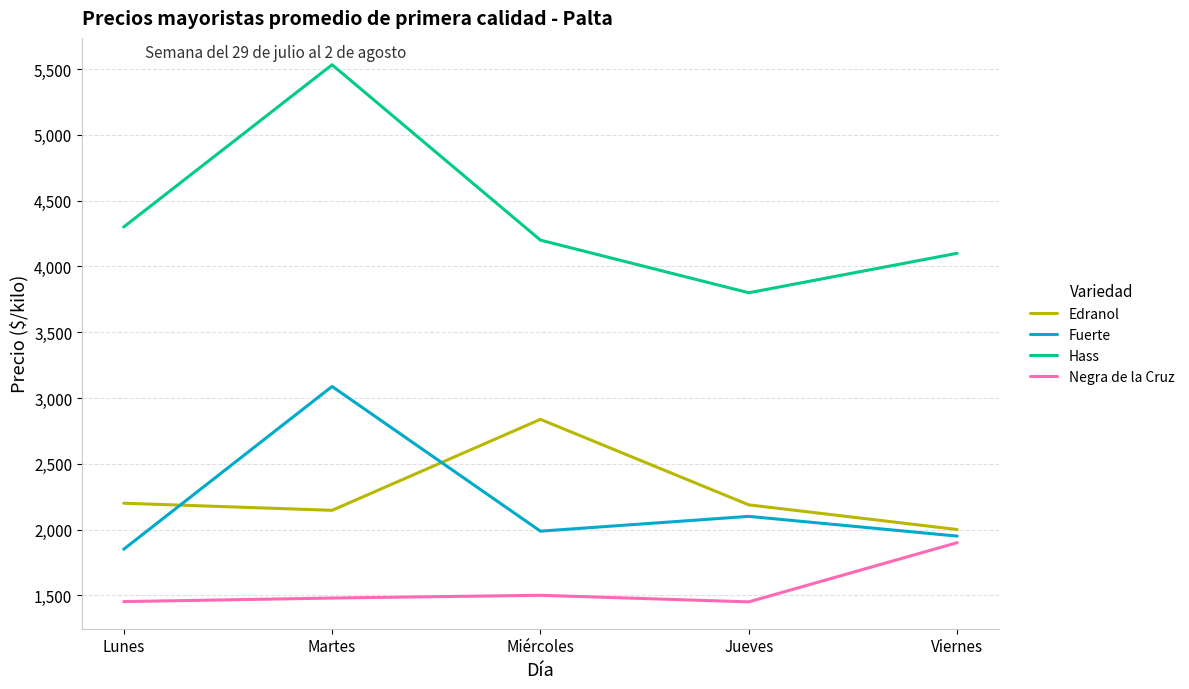

List the series in order of their peak value, lowest first.

Negra de la Cruz, Edranol, Fuerte, Hass